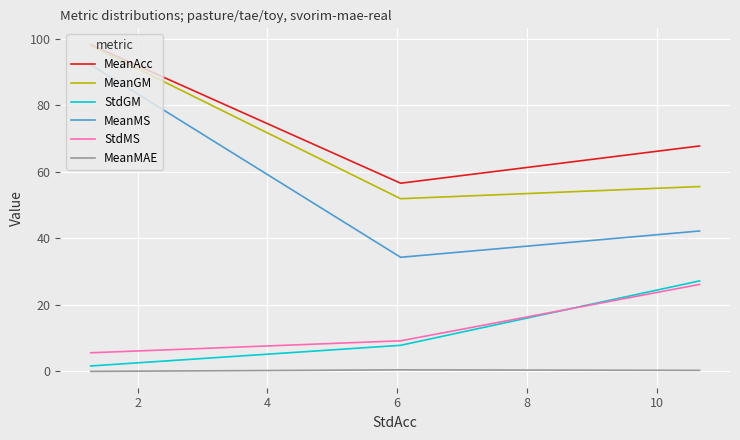

Does the chart display data point markers on the line(s)?

No